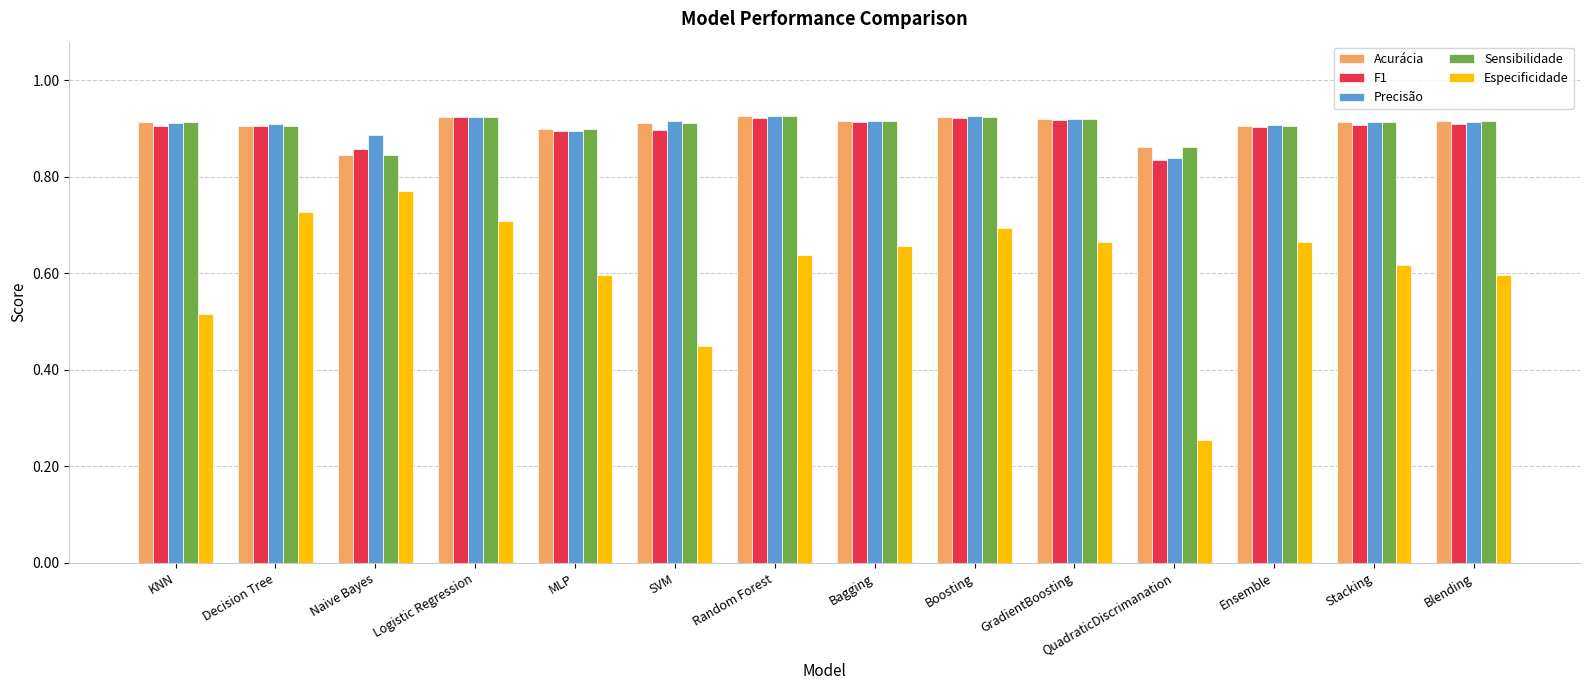

What are all the series names shown in the legend?

Acurácia, F1, Precisão, Sensibilidade, Especificidade